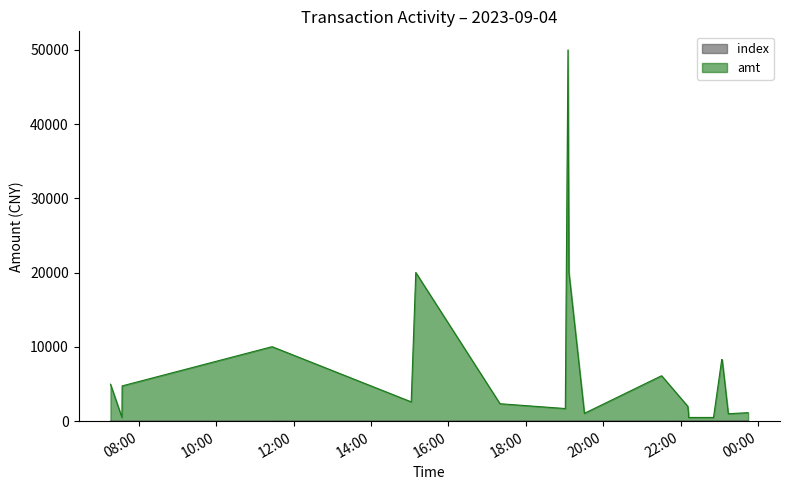

Rank the categories by index value from lowest to highest.

2023-09-04 07:16:12, 2023-09-04 07:33:58, 2023-09-04 07:34:17, 2023-09-04 11:25:44, 2023-09-04 11:27:23, 2023-09-04 15:02:22, 2023-09-04 15:09:28, 2023-09-04 17:20:01, 2023-09-04 19:01:16, 2023-09-04 19:05:25, 2023-09-04 19:06:54, 2023-09-04 19:30:52, 2023-09-04 21:30:01, 2023-09-04 21:30:46, 2023-09-04 22:11:08, 2023-09-04 22:12:17, 2023-09-04 22:12:18, 2023-09-04 22:50:59, 2023-09-04 23:03:44, 2023-09-04 23:04:23, 2023-09-04 23:13:56, 2023-09-04 23:44:41